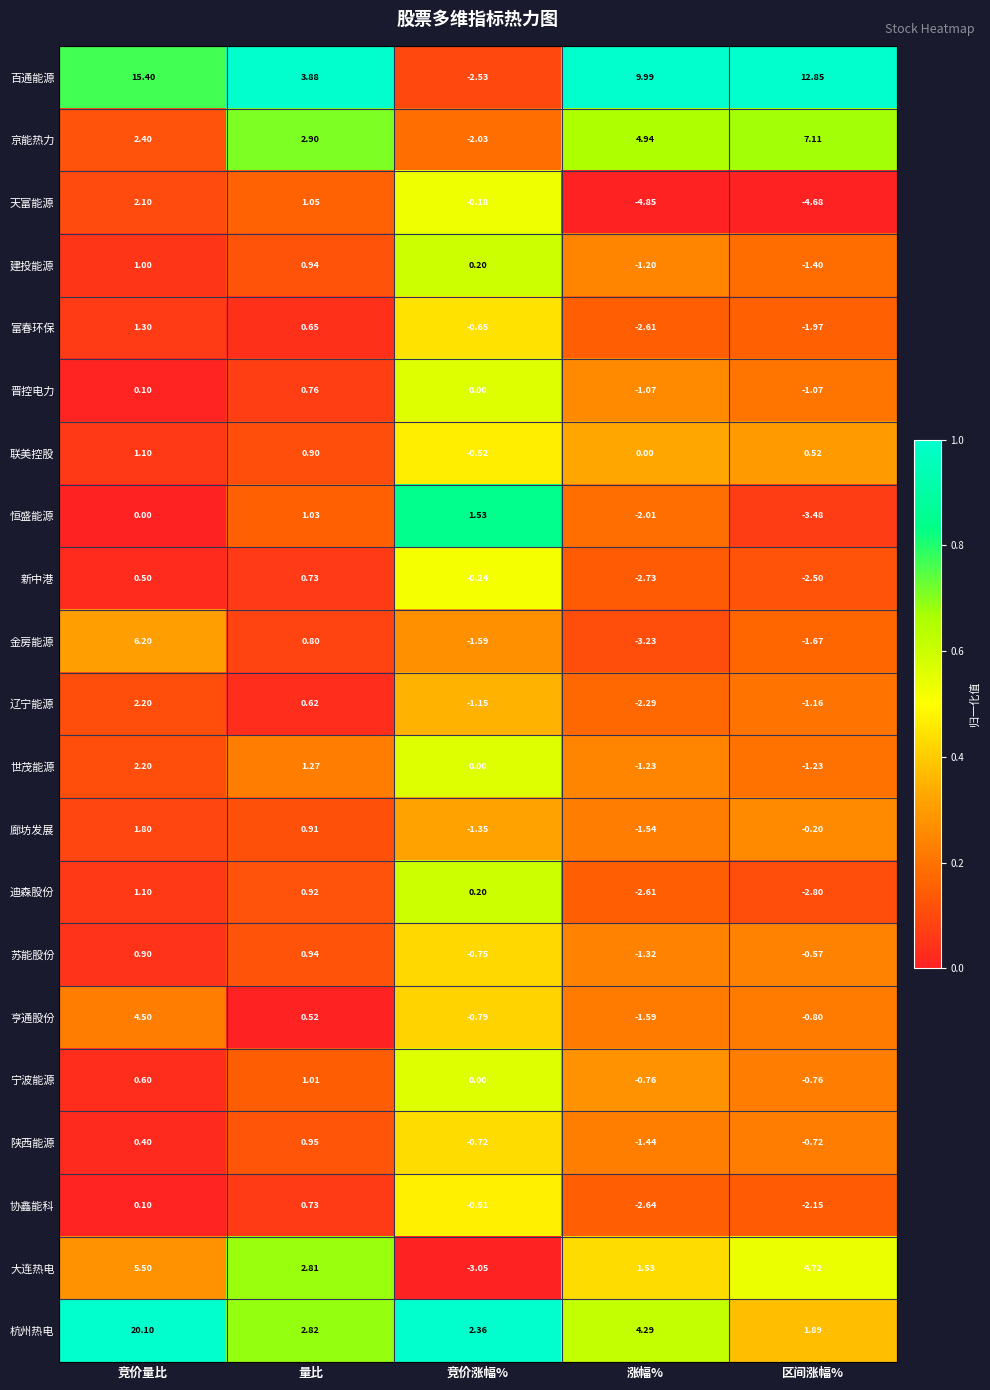

Where does the 陕西能源 series first go above 0?

竞价量比